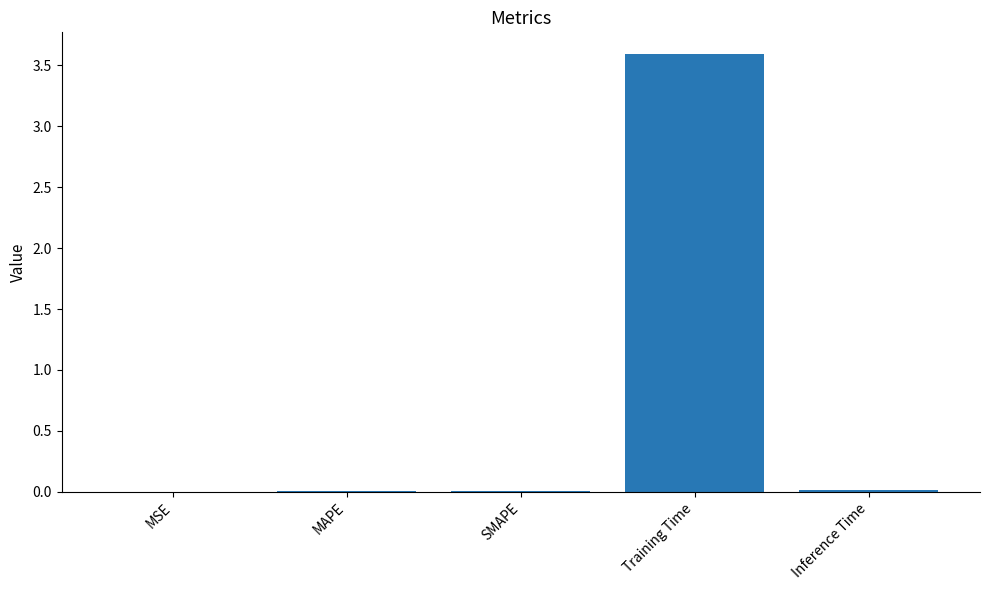

The chart shows a value of 1.3 at Training Time. True or false?

False